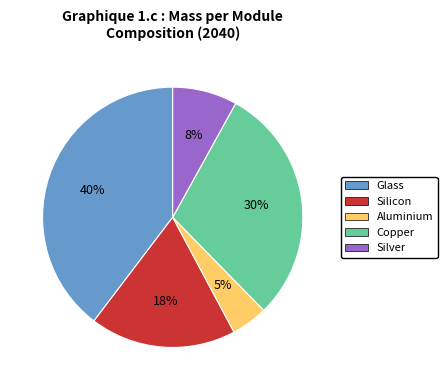

Approximately how many times larger is the value at Silver compared to Copper?

0.3